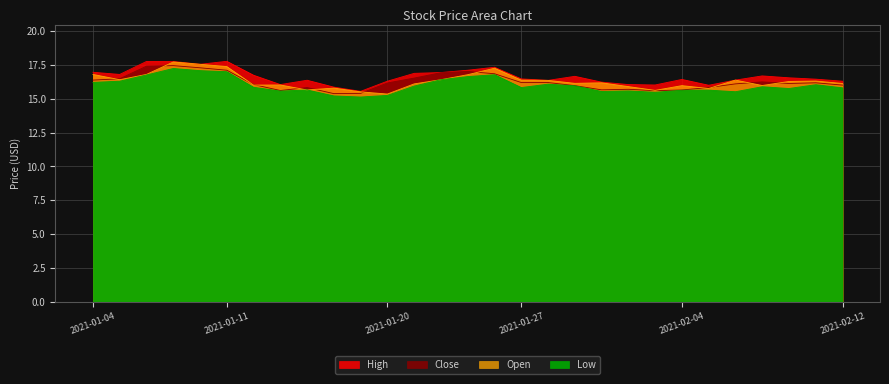

The value of Low at 2021-01-14 is 10.1. True or false?

False